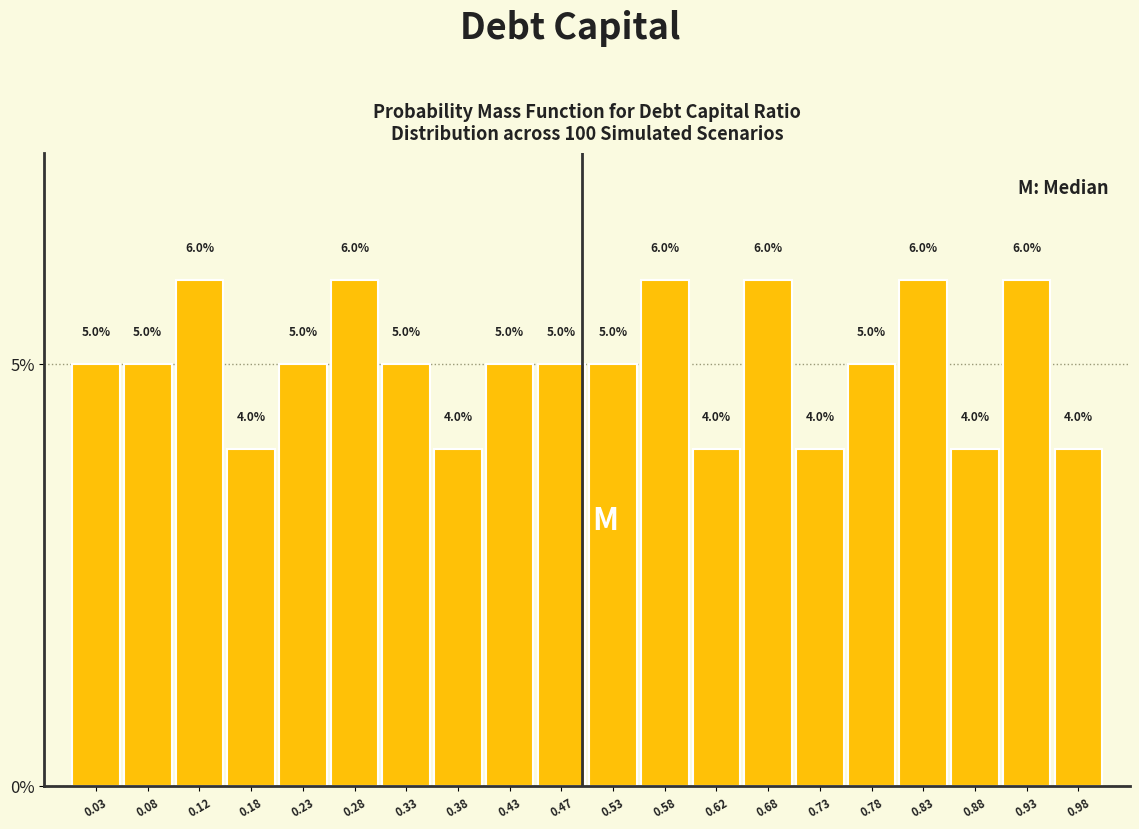

Reading left to right, list every bar in this chart as the range it spans on the x-axis followed by its height.

0.00 to 0.05: 5.0
0.05 to 0.10: 5.0
0.10 to 0.15: 6.0
0.15 to 0.20: 4.0
0.20 to 0.25: 5.0
0.25 to 0.30: 6.0
0.30 to 0.35: 5.0
0.35 to 0.40: 4.0
0.40 to 0.45: 5.0
0.45 to 0.50: 5.0
0.50 to 0.55: 5.0
0.55 to 0.60: 6.0
0.60 to 0.65: 4.0
0.65 to 0.70: 6.0
0.70 to 0.75: 4.0
0.75 to 0.80: 5.0
0.80 to 0.85: 6.0
0.85 to 0.90: 4.0
0.90 to 0.95: 6.0
0.95 to 1.00: 4.0